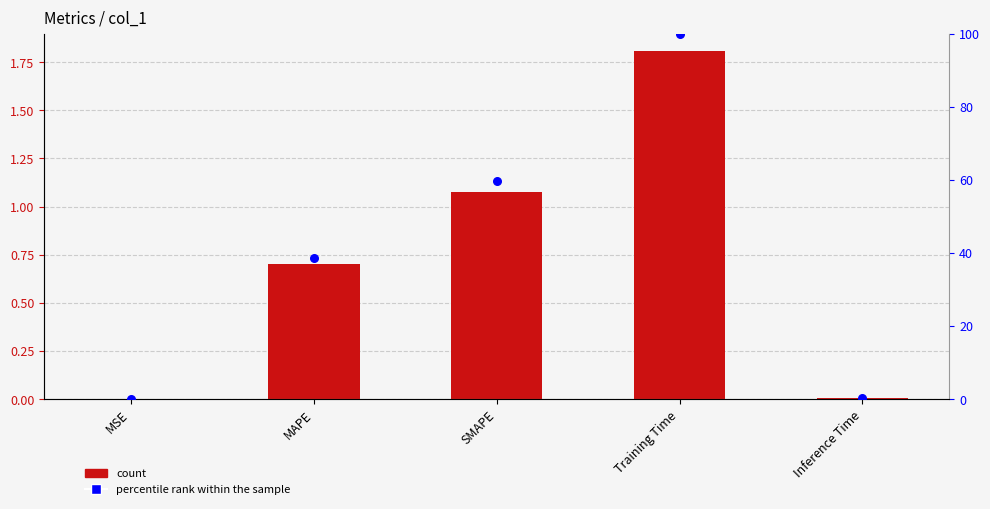

At how many categories does at least one series exceed 40?

2